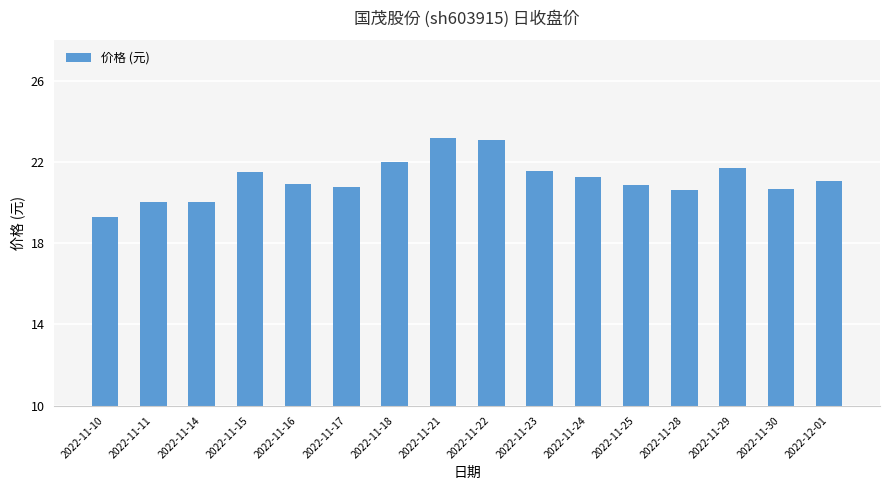

What is the minimum value shown in the chart?

19.3